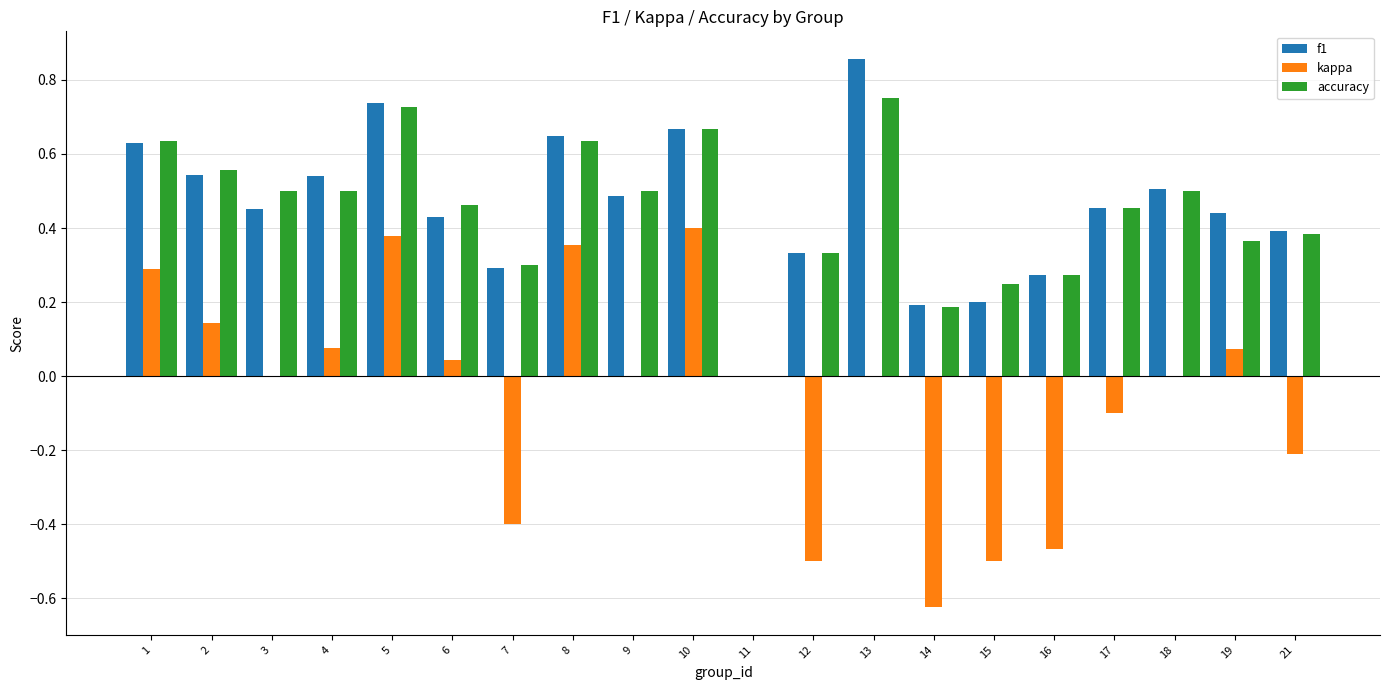

The value of accuracy at 7 is 0.5. True or false?

False